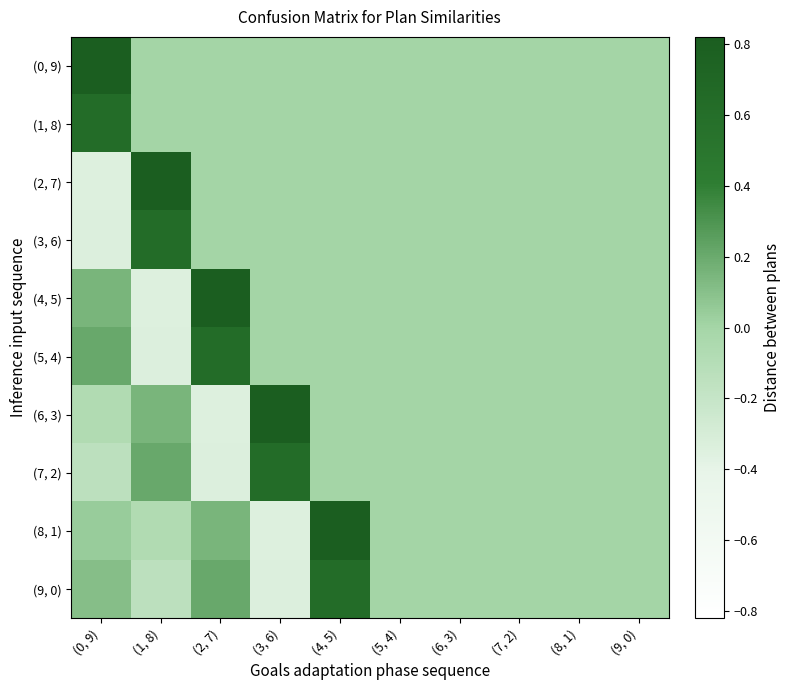

At which category is the sum across all series the highest?

(4, 5)